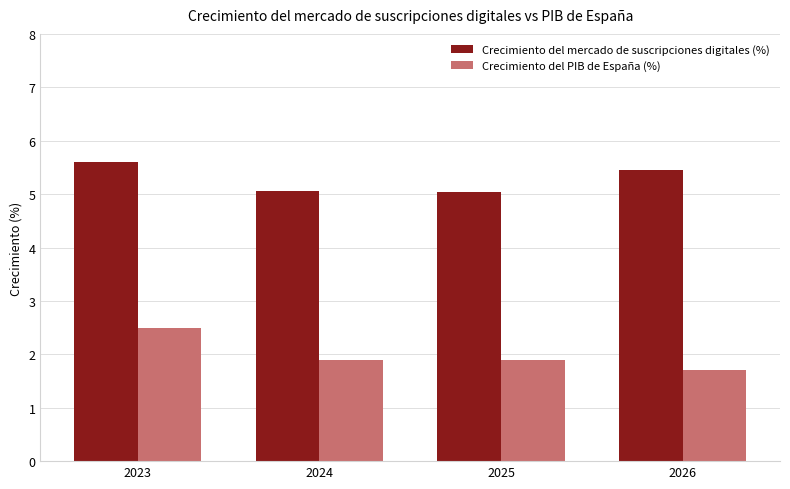

What are all the series names shown in the legend?

Crecimiento del mercado de suscripciones digitales (%), Crecimiento del PIB de España (%)